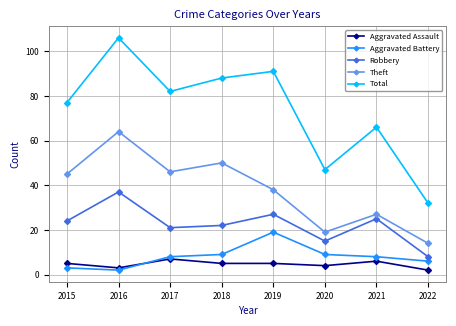

Read the Total value at 2018, to the nearest 5.

90